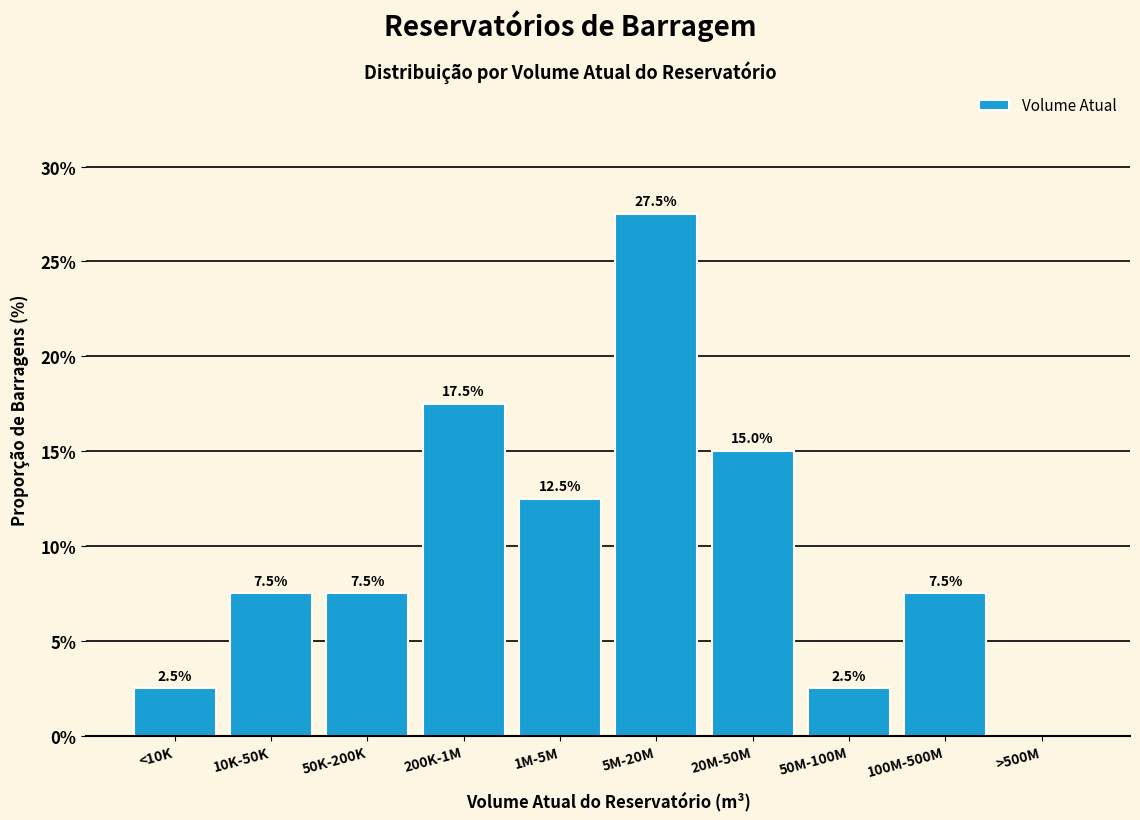

Reading left to right, what are all the values shown in this chart?

<10K=2.5	10K-50K=7.5	50K-200K=7.5	200K-1M=17.5	1M-5M=12.5	5M-20M=27.5	20M-50M=15.0	50M-100M=2.5	100M-500M=7.5	>500M=0.0